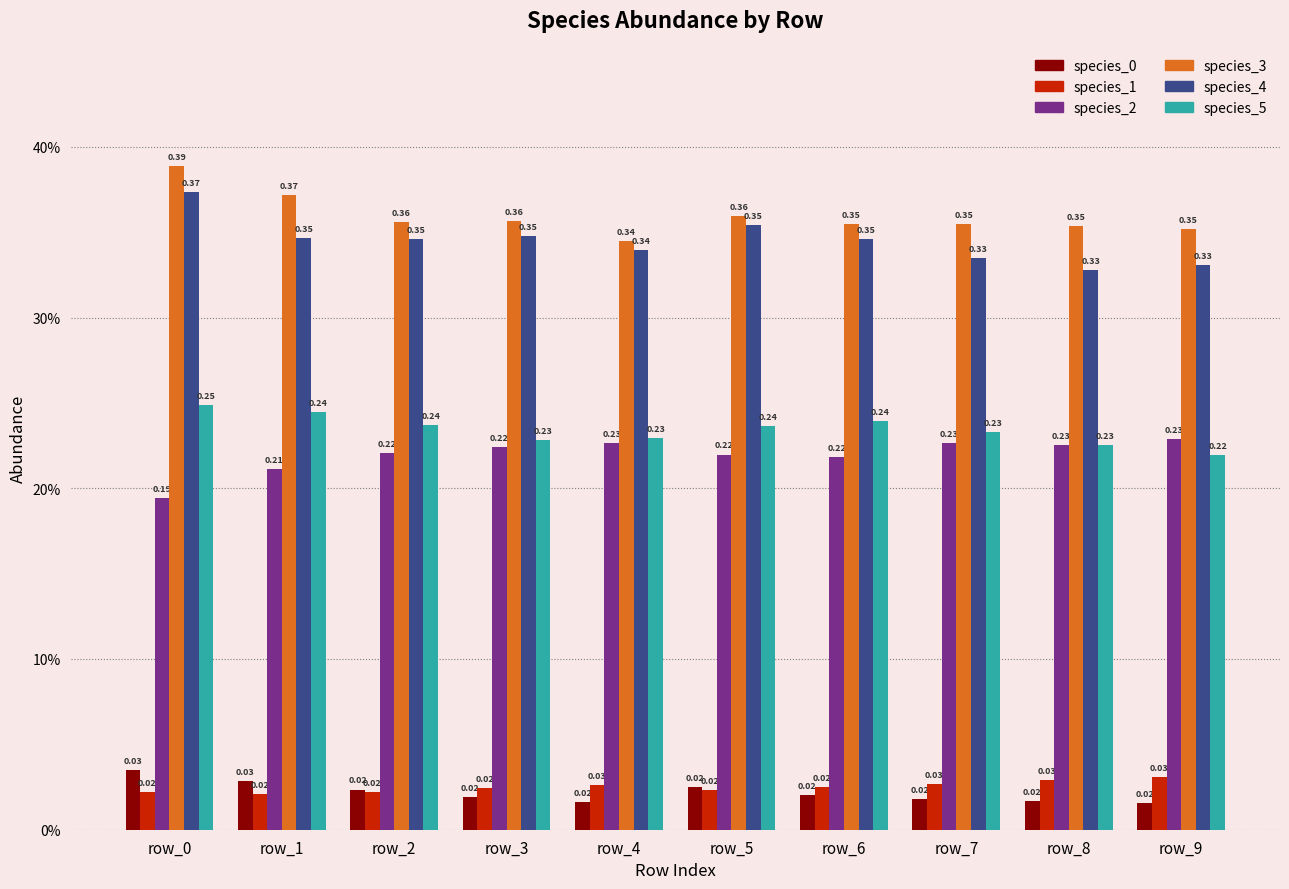

Does the chart contain stacked bars?

No